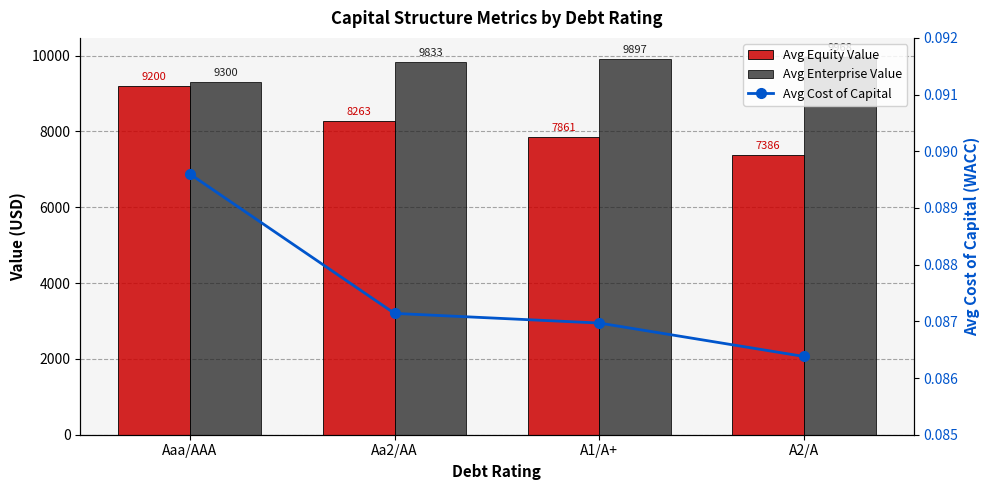

What is the minimum value for Avg Enterprise Value?

9300.0